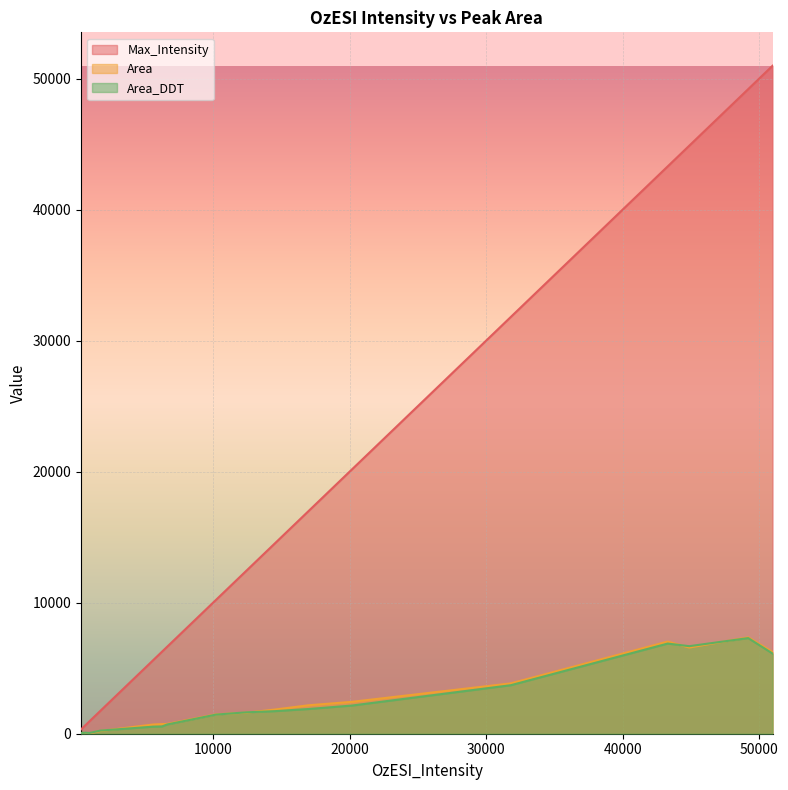

What is the average value of the Area series?

2162